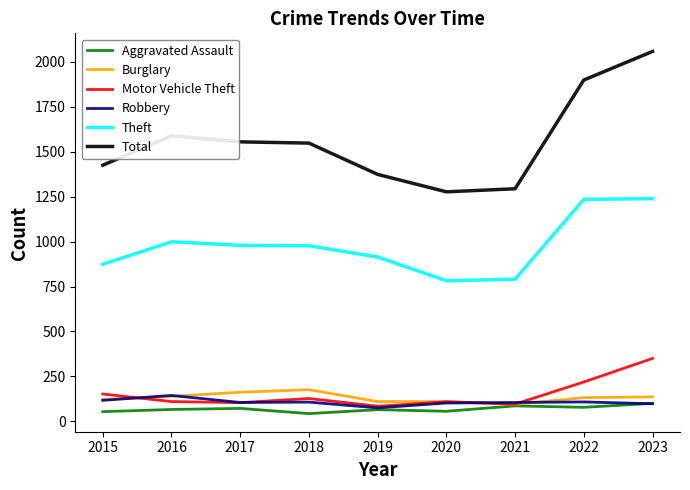

True or false: Burglary has more than 0 points higher than both neighbors.

True